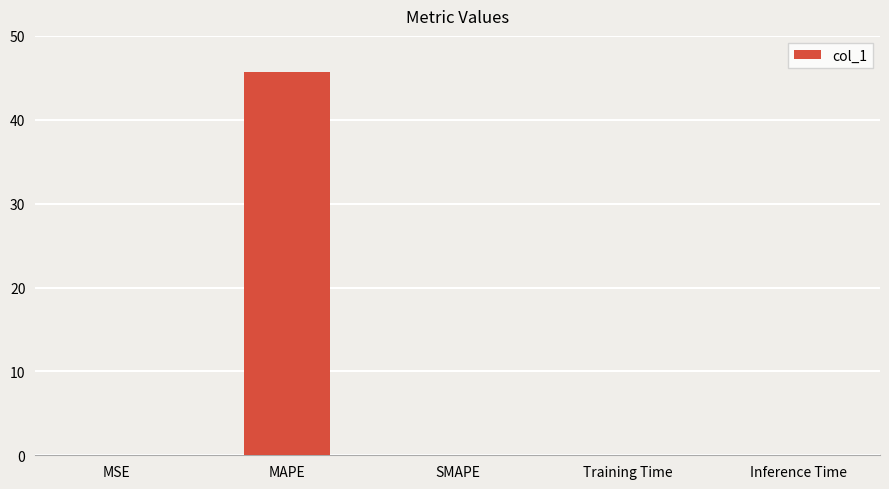

What value does the data have at MAPE?

45.6